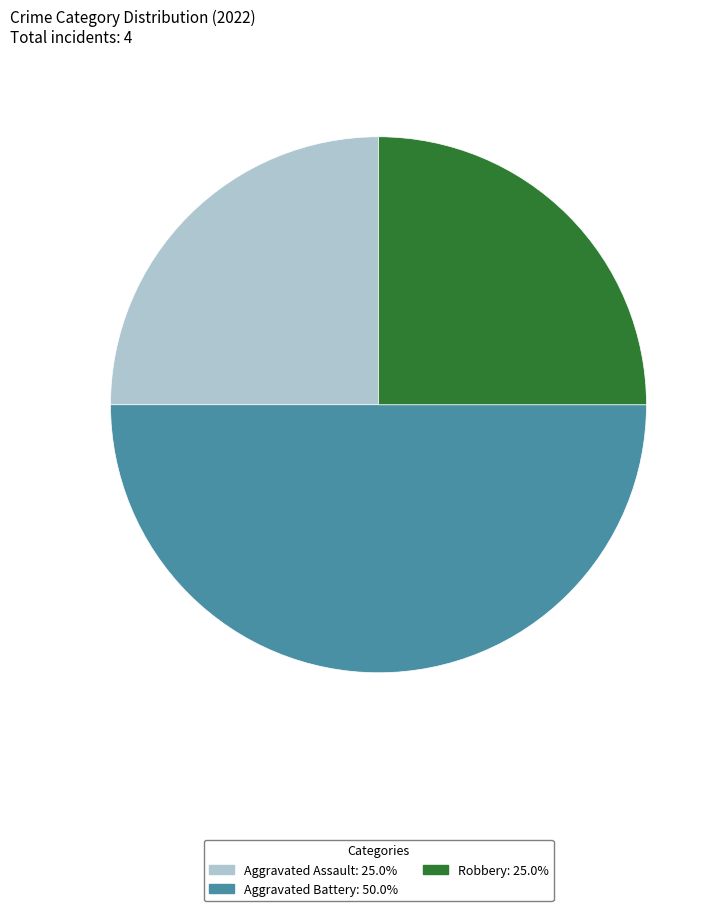

Is Robbery the majority of the pie?

No